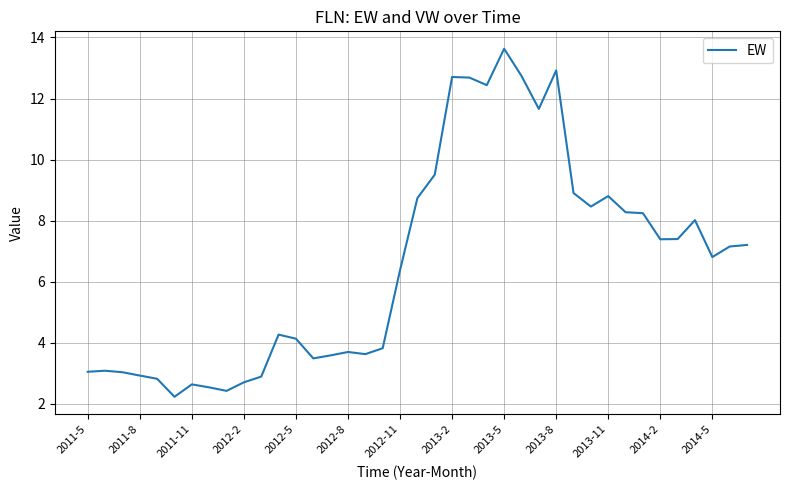

What is the difference between the maximum and minimum values?

11.4